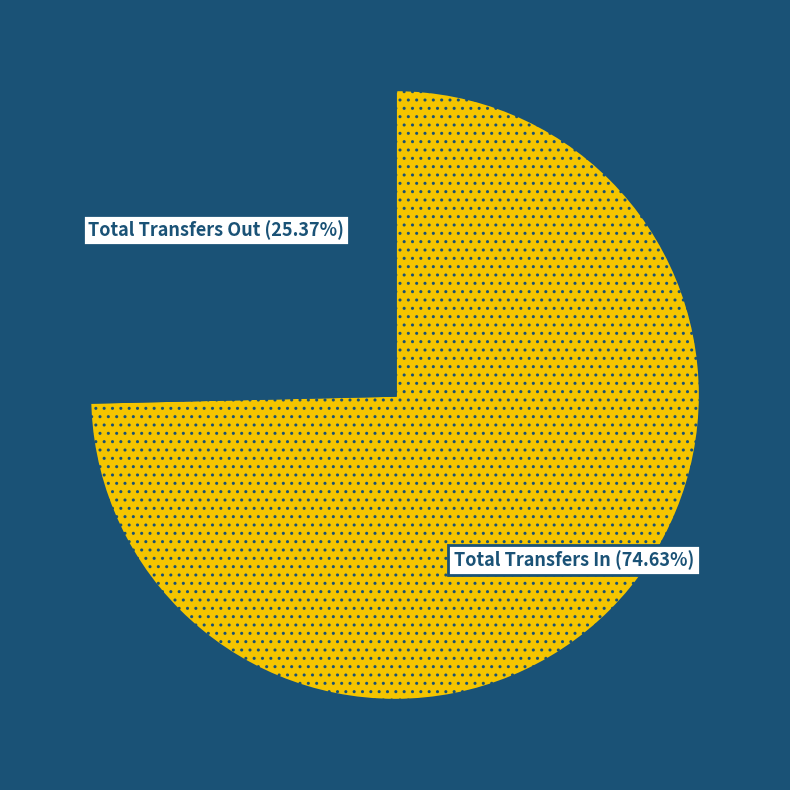

What is the majority slice?

Total Transfers In